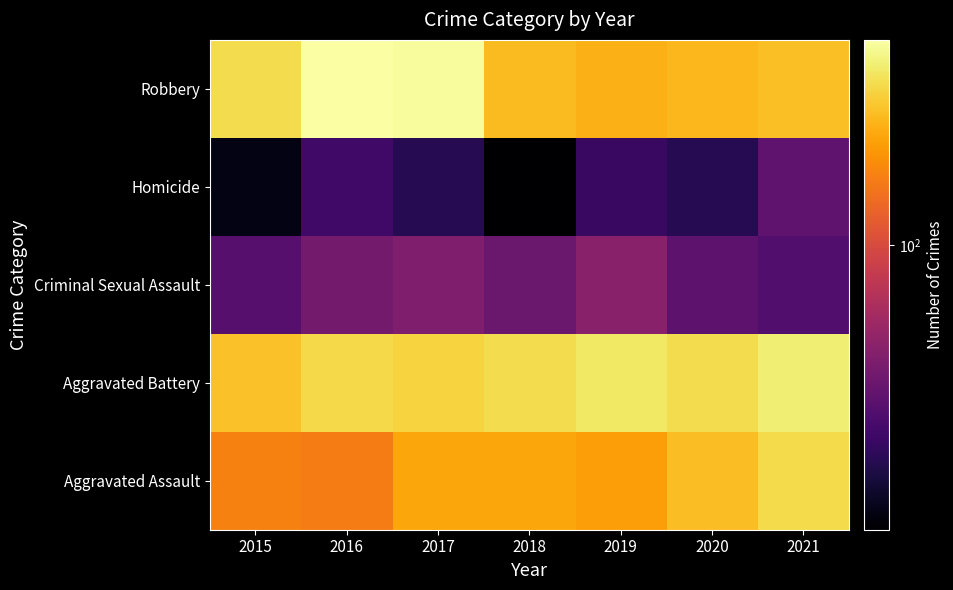

Reading right to left, transcribe all the data shown in this chart.

Aggravated Assault: 2021=292	2020=242	2019=197	2018=206	2017=207	2016=154	2015=160
Aggravated Battery: 2021=336	2020=294	2019=321	2018=297	2017=277	2016=288	2015=246
Criminal Sexual Assault: 2021=33	2020=36	2019=51	2018=40	2017=47	2016=43	2015=34
Homicide: 2021=37	2020=24	2019=27	2018=15	2017=24	2016=29	2015=17
Robbery: 2021=244	2020=233	2019=224	2018=237	2017=381	2016=394	2015=297